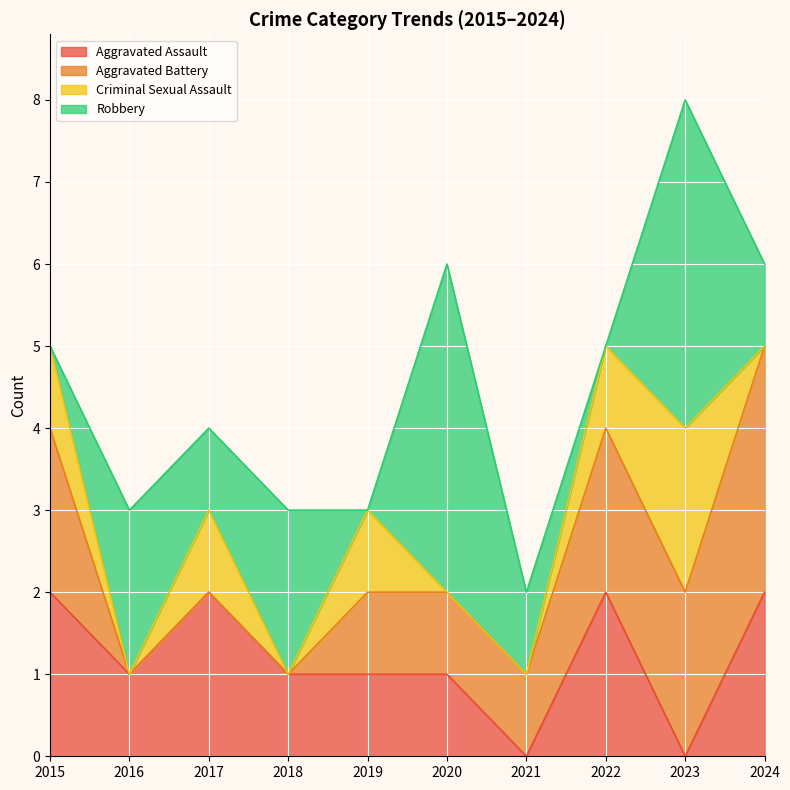

At which category is the sum across all series the highest?

2023